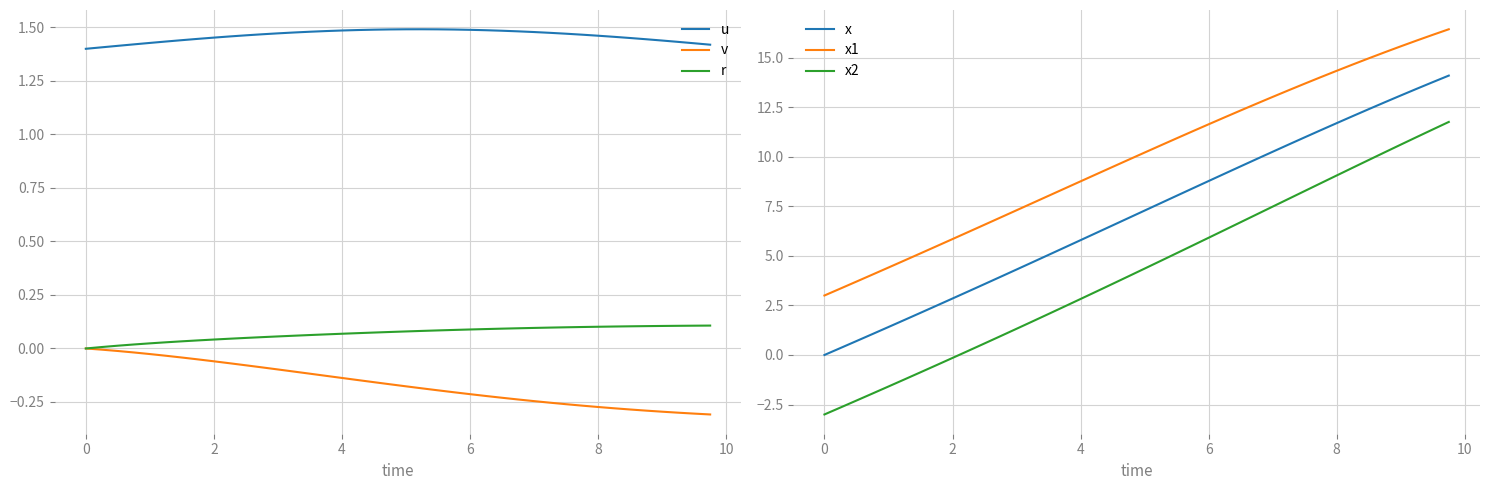

How many lines are shown in the chart?

6